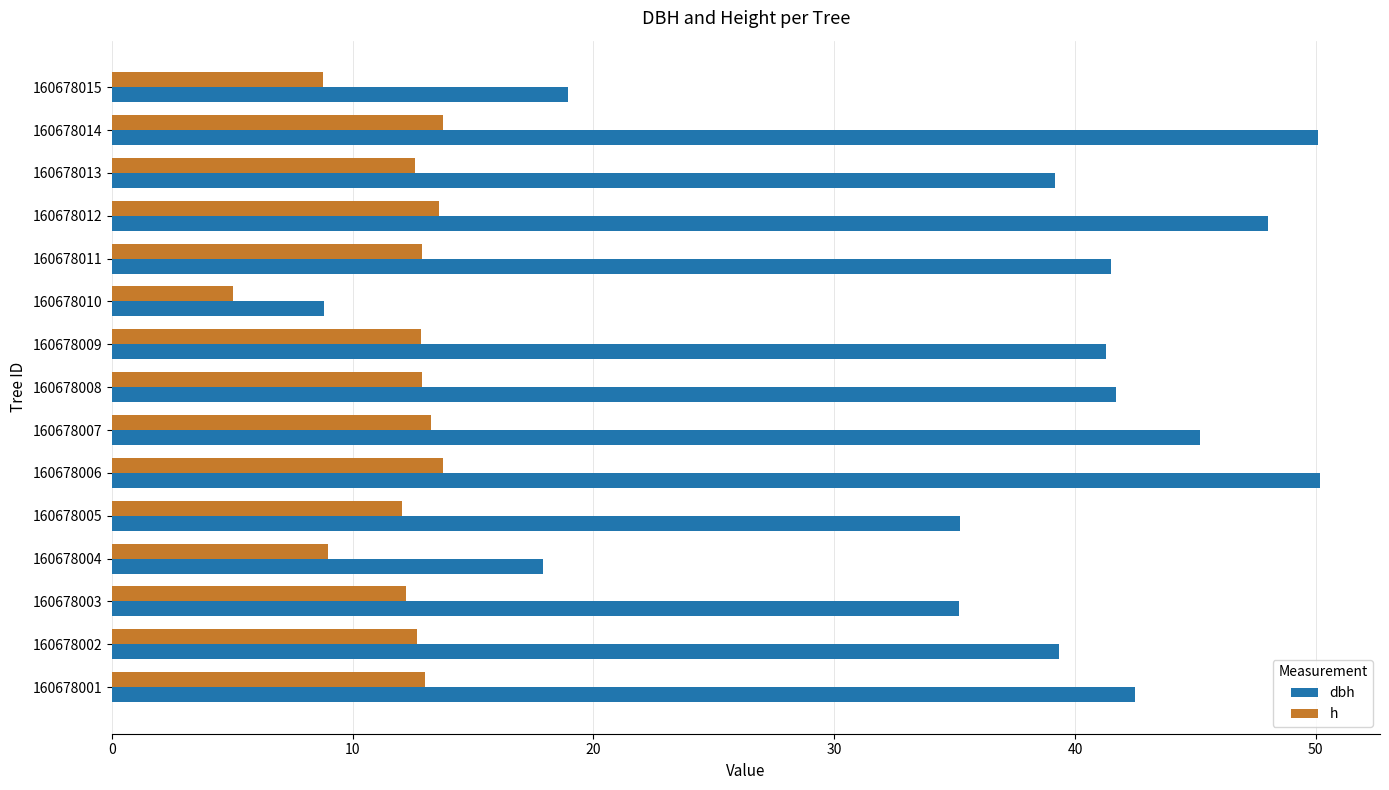

Which series has the largest total across all categories?

dbh